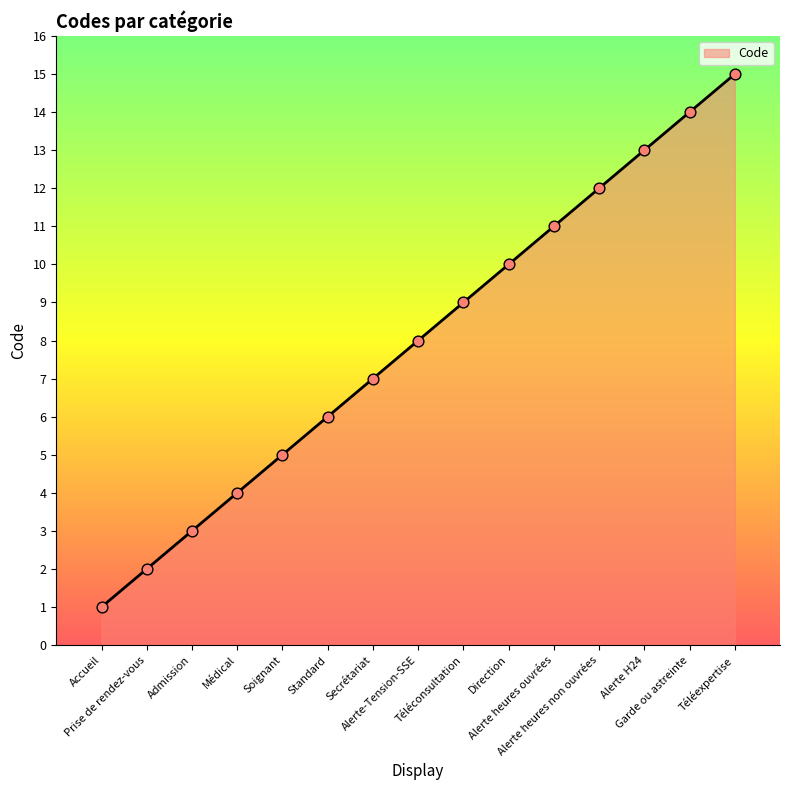

What is the ratio of the value at Téléexpertise to the value at Secrétariat?

2.1